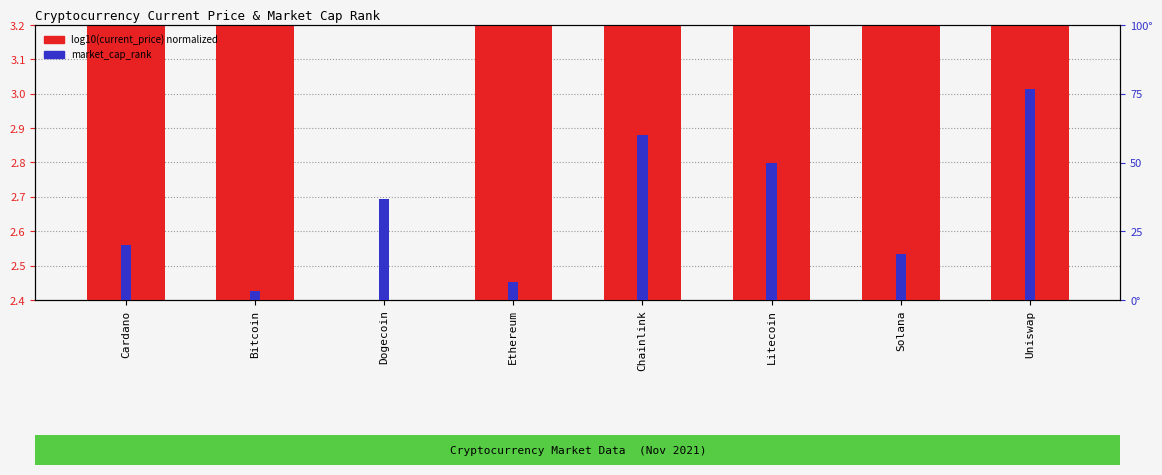

Which label corresponds to the largest value in the chart?

Uniswap